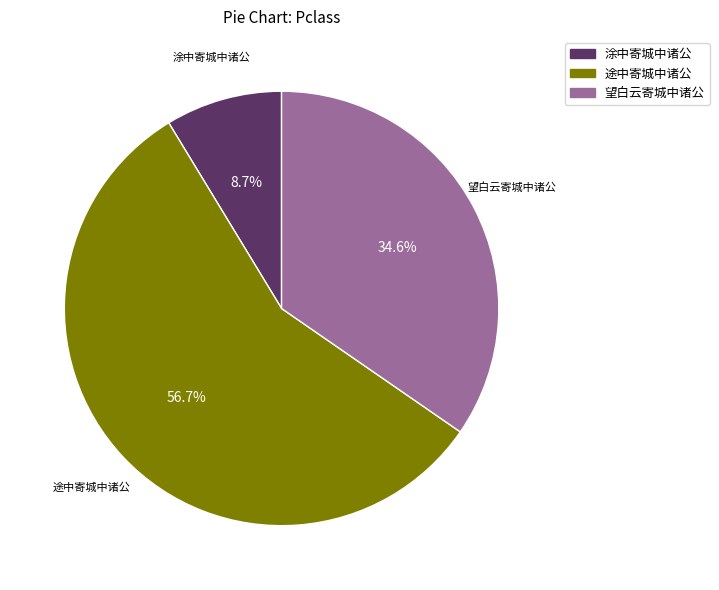

How many segments does this pie chart have?

3